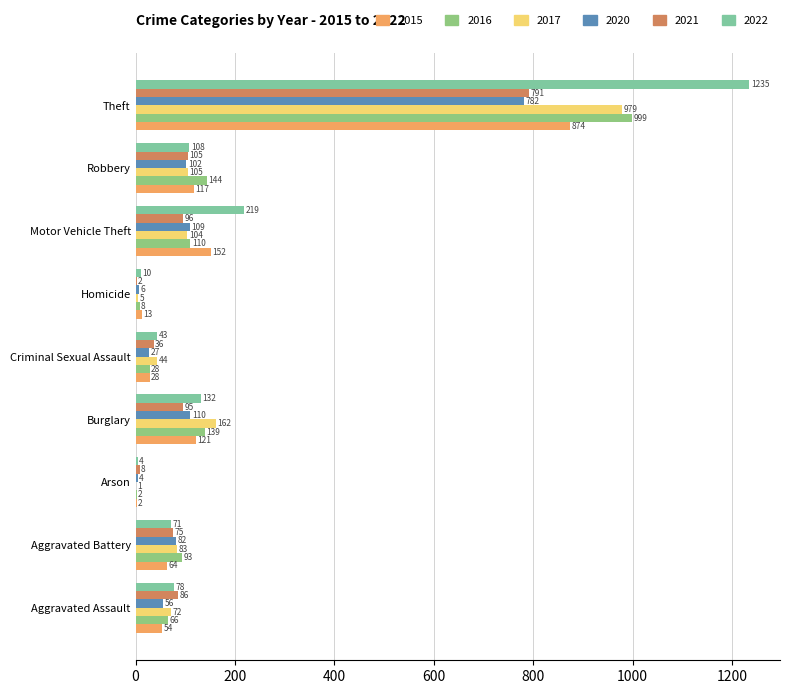

How many distinct data groups are displayed?

6